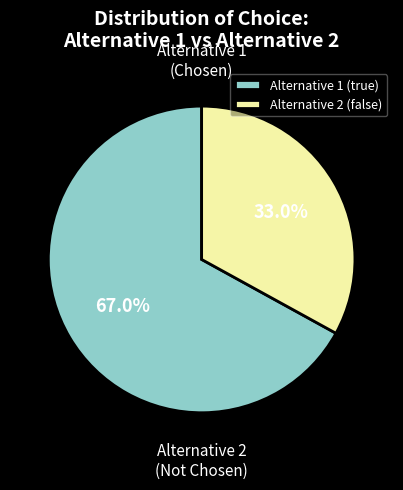

How many segments does this pie chart have?

2